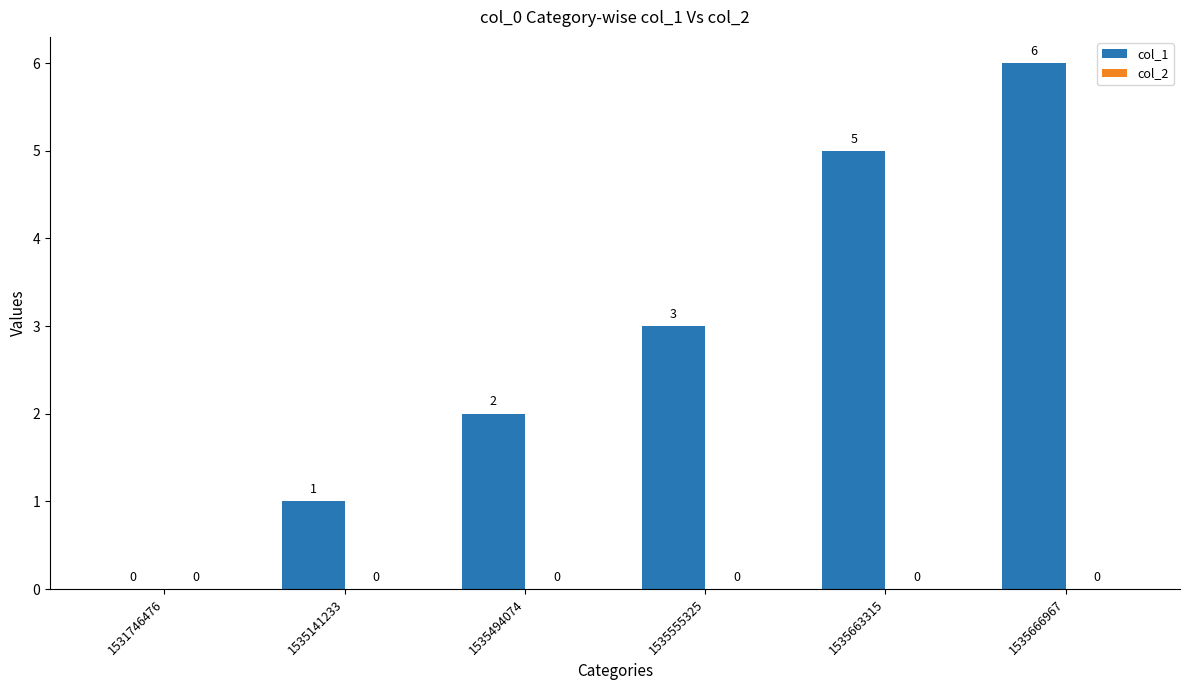

What is the sum of all values?

17